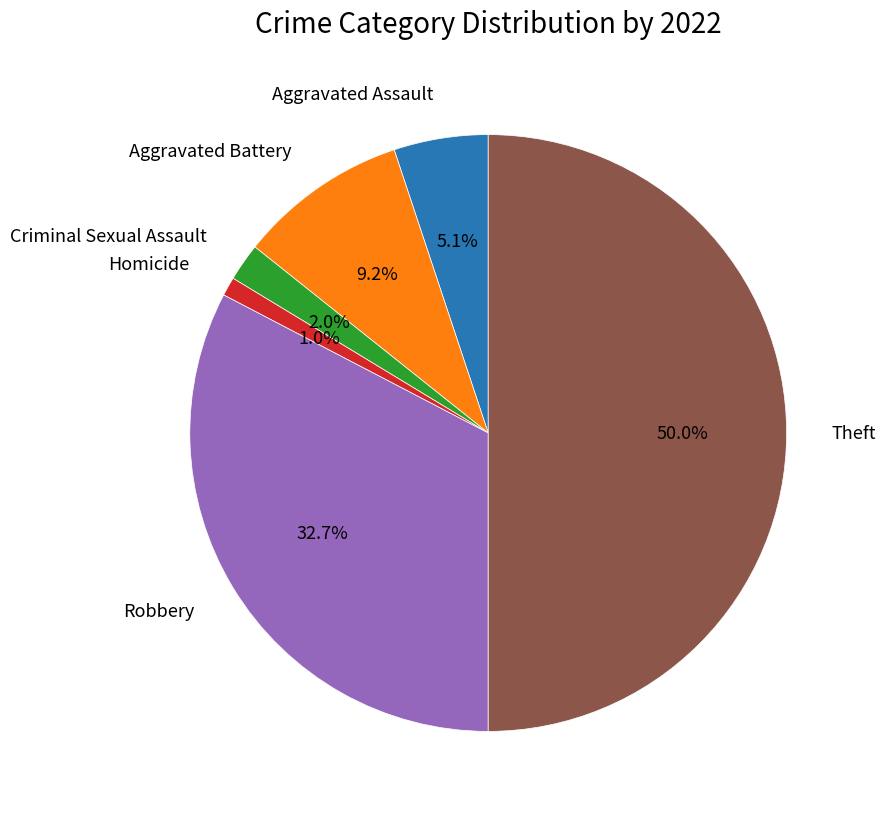

Which category has the biggest portion of the pie?

Theft